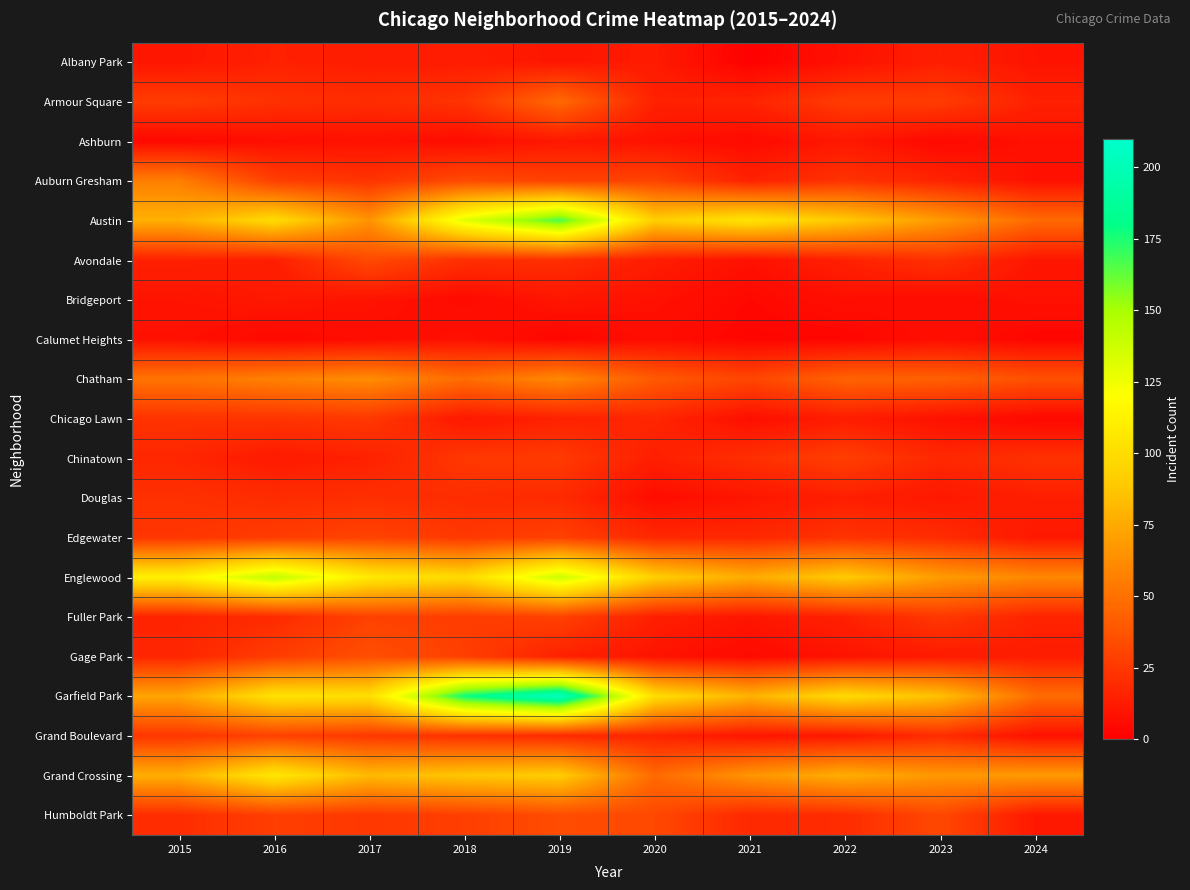

Between 2017 and 2022, which is larger?

2017